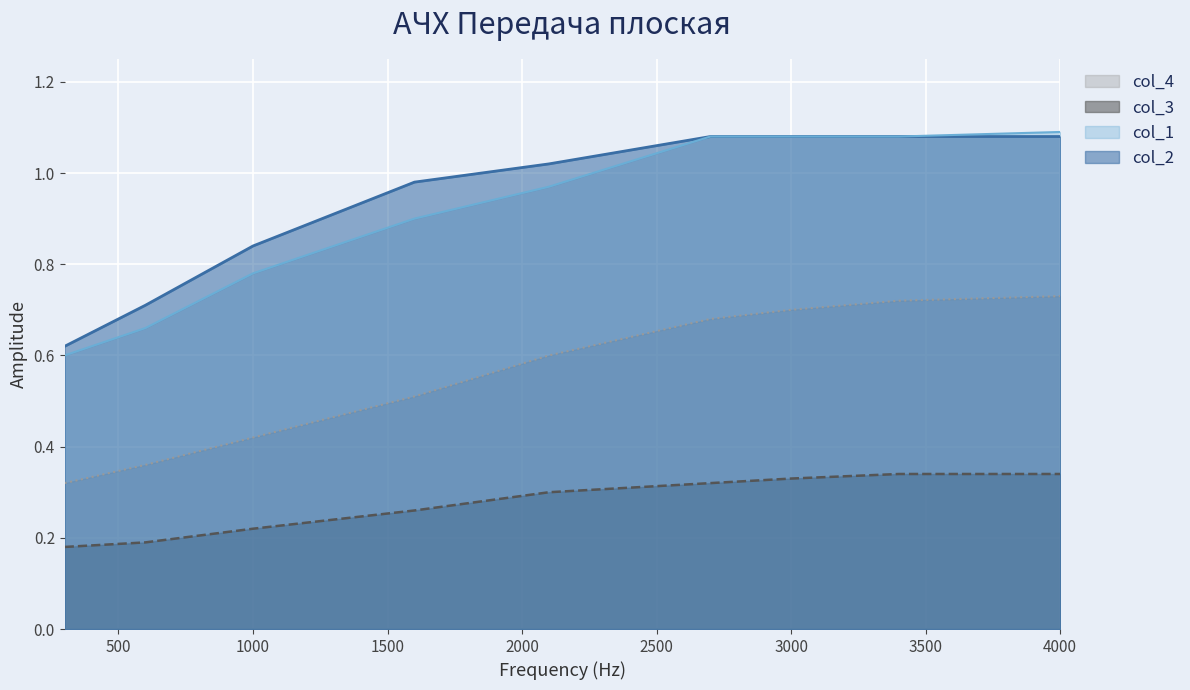

List the series in order of their peak value, lowest first.

col_3, col_4, col_2, col_1